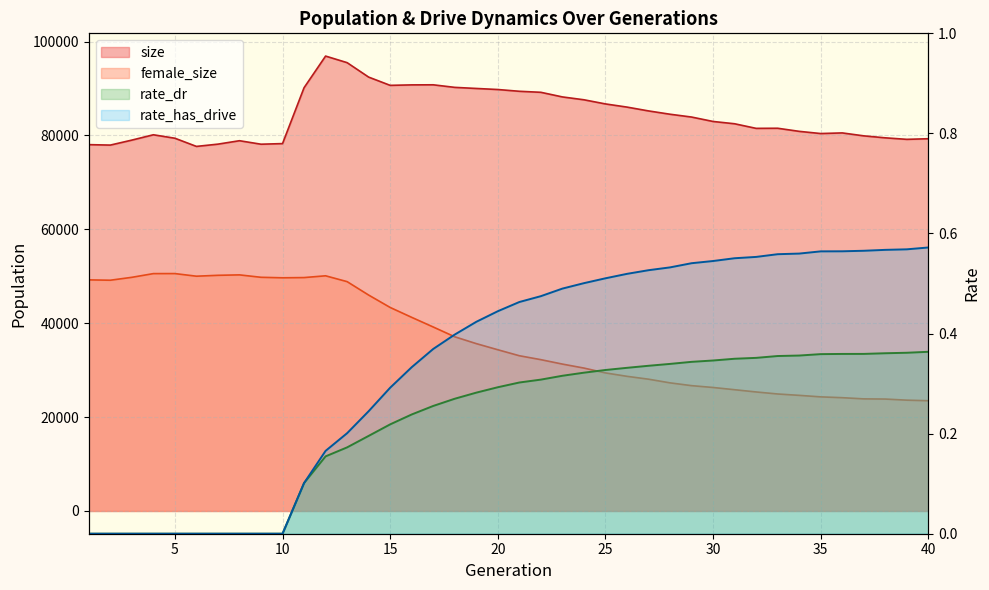

At which category does size reach its first local valley?

2